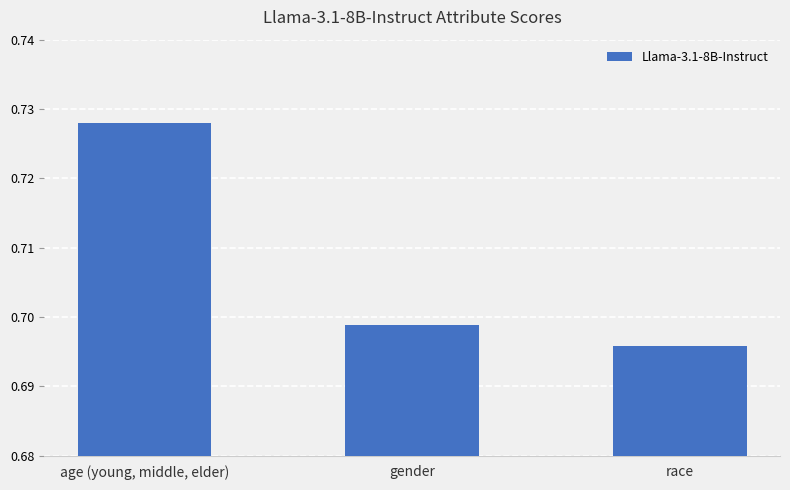

What is the label of the 1st bar from the right?

race